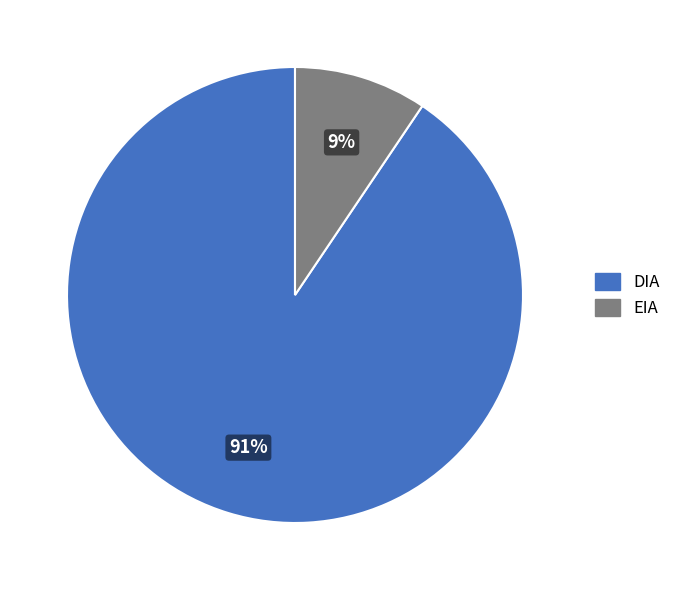

Combined, do EIA and DIA account for over 50%?

Yes